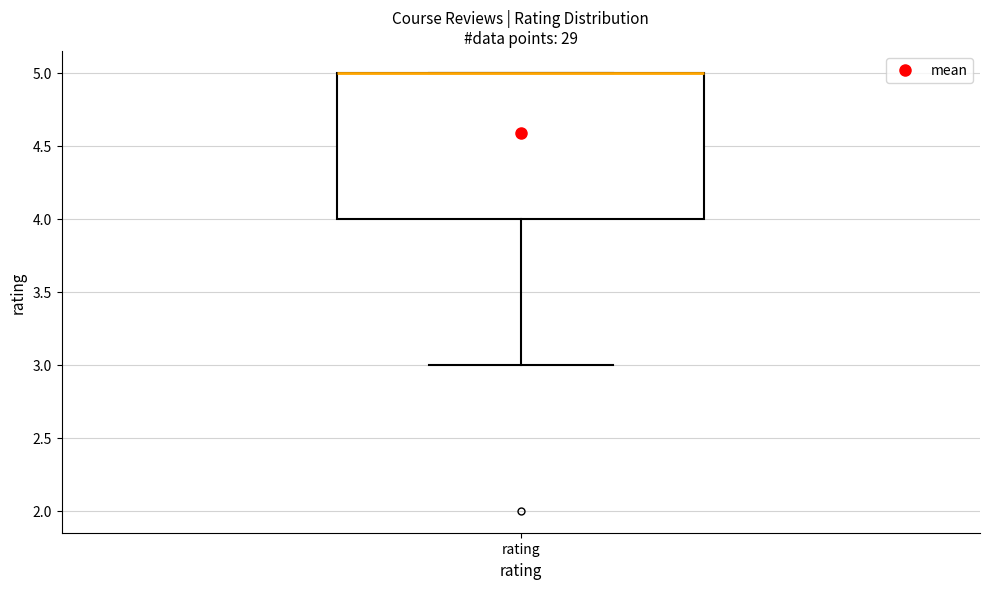

Read this box plot against the y-axis: the position of the median line, the range covered by the box, and the ends of both whiskers. The values are not printed on the chart, so give them approximately, as read against the axis.

median 5 (drawn on the box's upper edge), box 4 to 5, whiskers 3 to 5